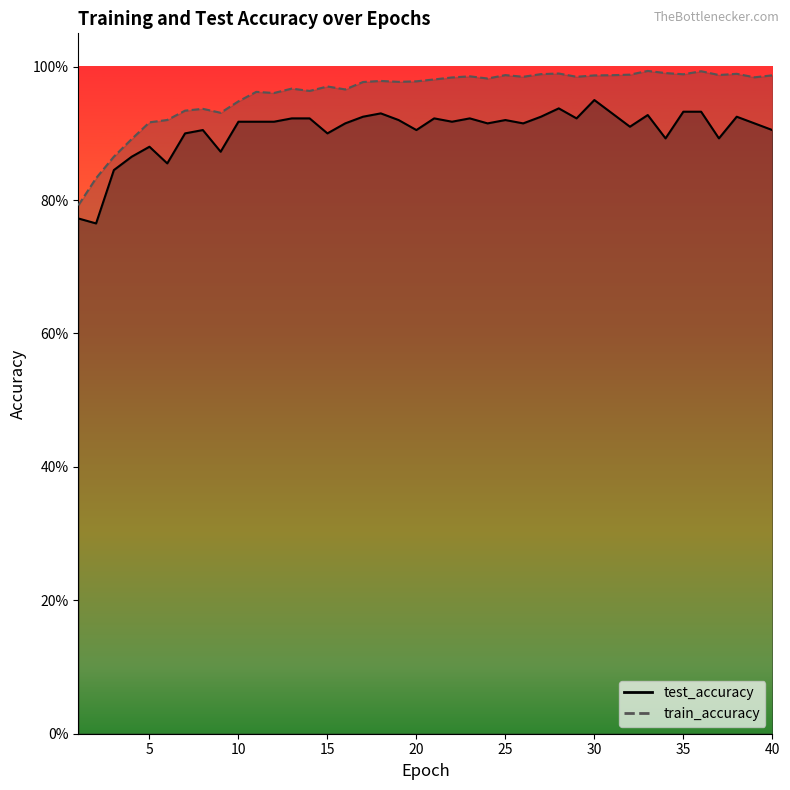

True or false: test_accuracy has more than 2 interior local peaks.

True